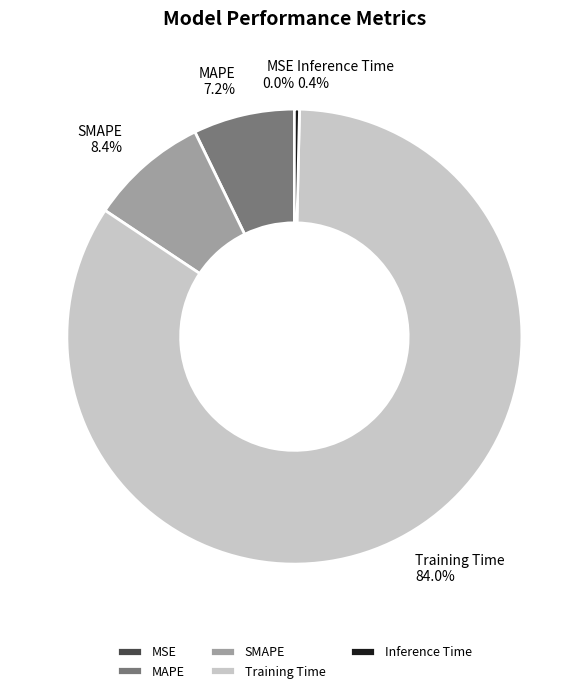

To the nearest percent, what is the difference between the largest and smallest slice percentages?

84%